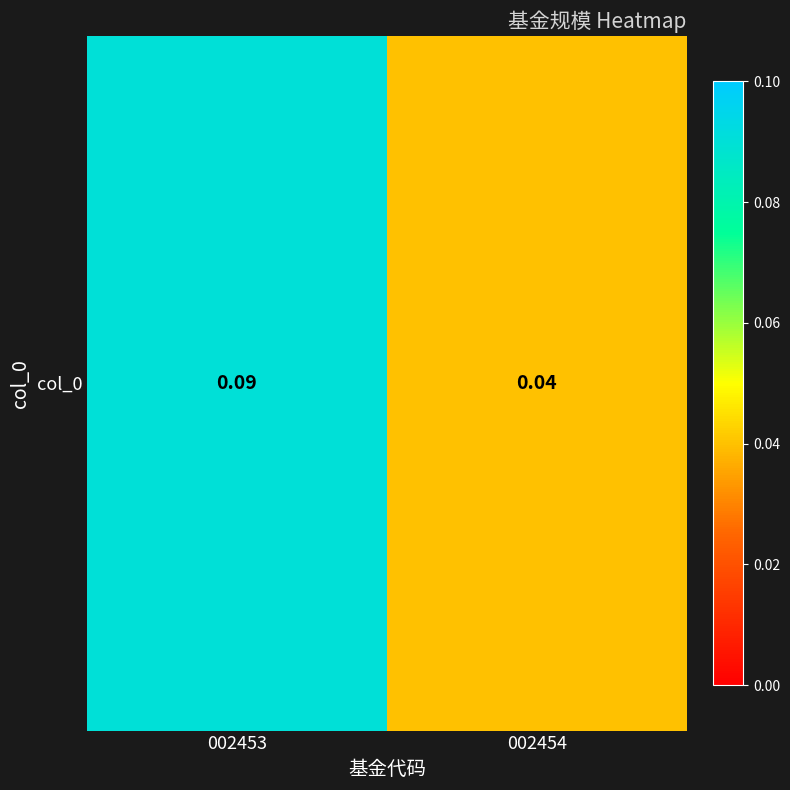

Which label corresponds to the largest value in the chart?

002453